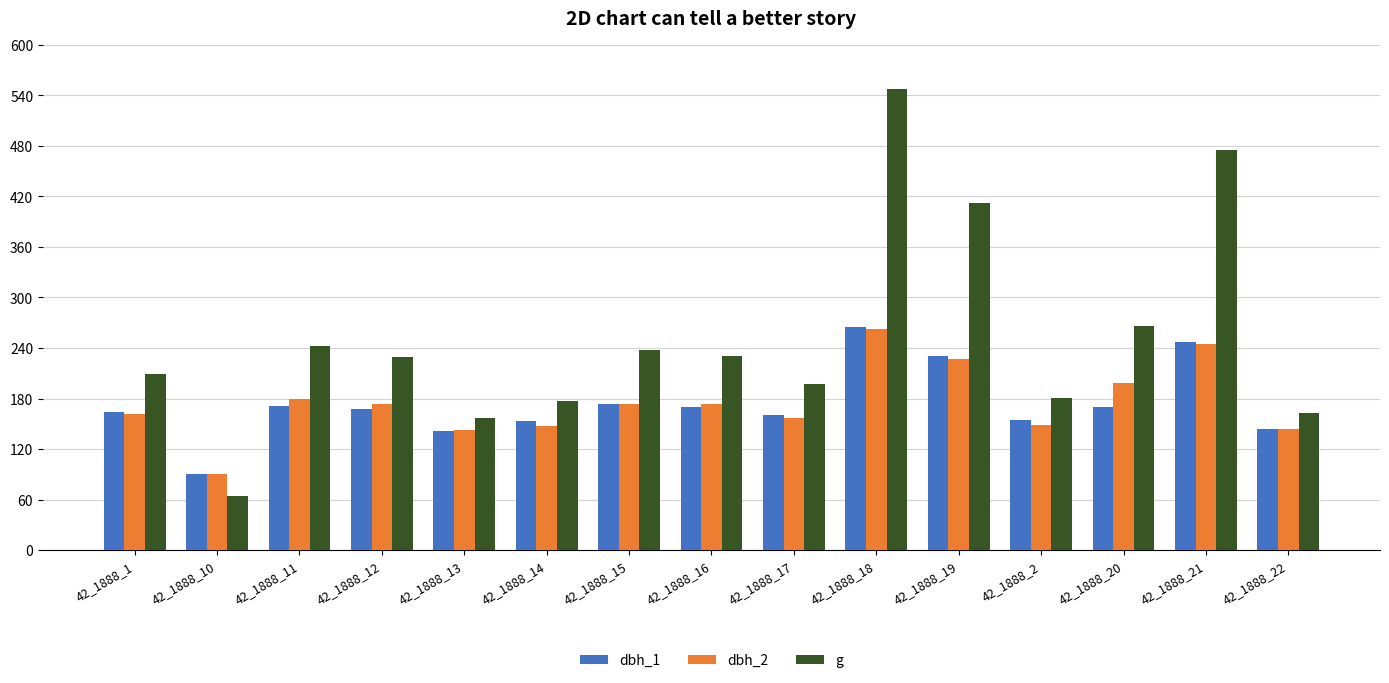

What is the average value of the g series?

252.5